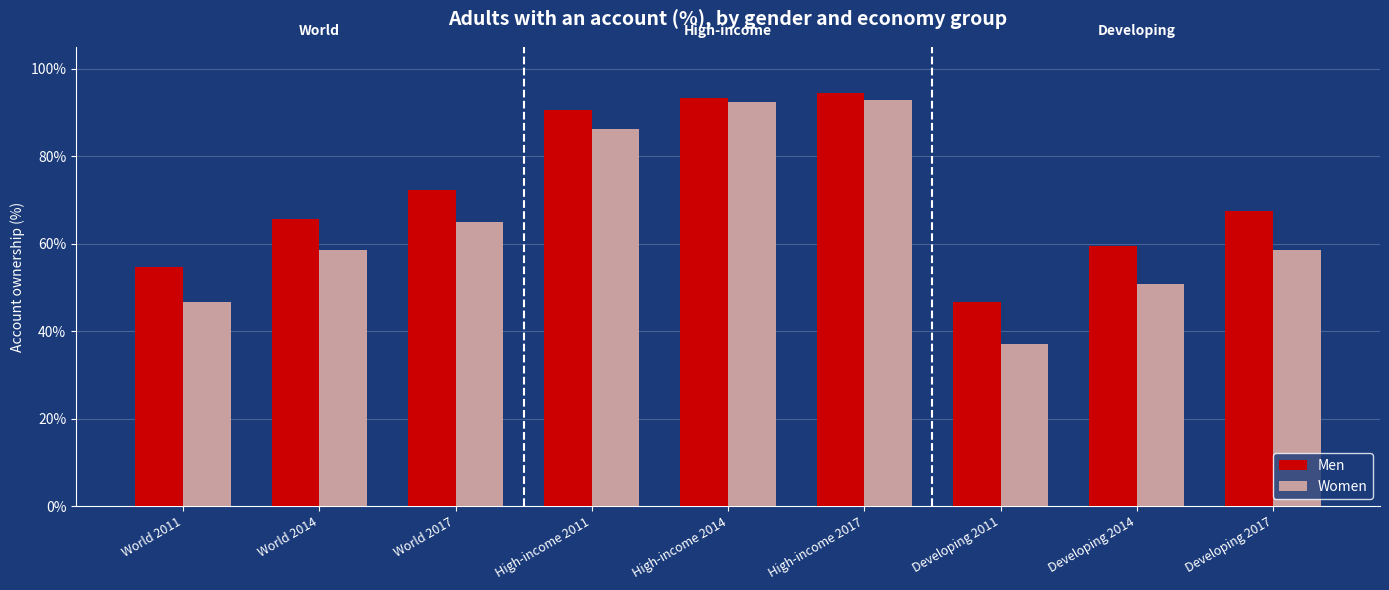

Reading left to right, list all the values displayed in this chart.

Men: 0.5	0.7	0.7	0.9	0.9	0.9	0.5	0.6	0.7
Women: 0.5	0.6	0.6	0.9	0.9	0.9	0.4	0.5	0.6